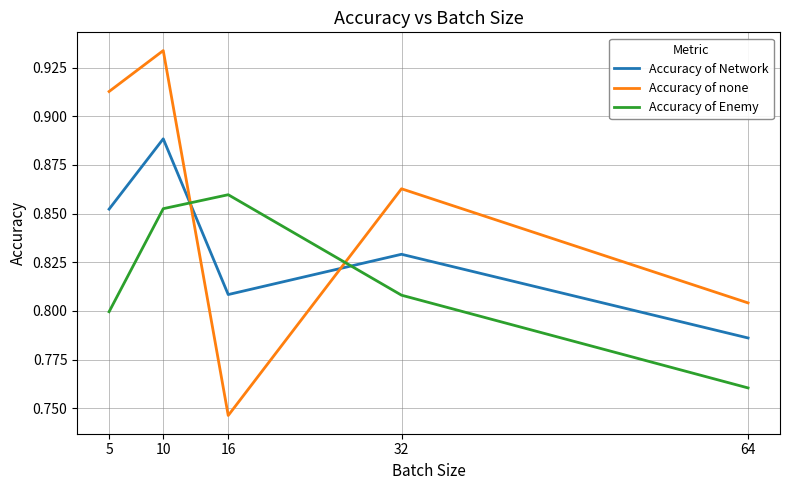

True or false: Accuracy of Network has a value of 0.4 at 5.

False